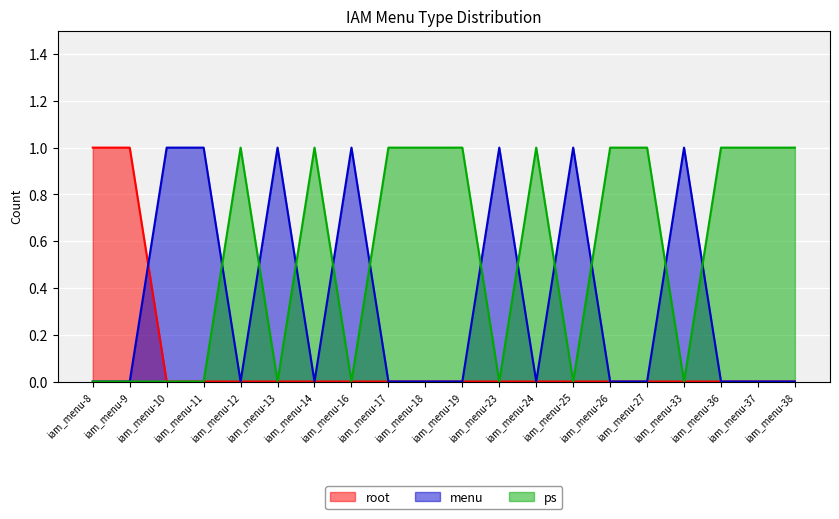

The value of menu at iam_menu-33 is 1. True or false?

True